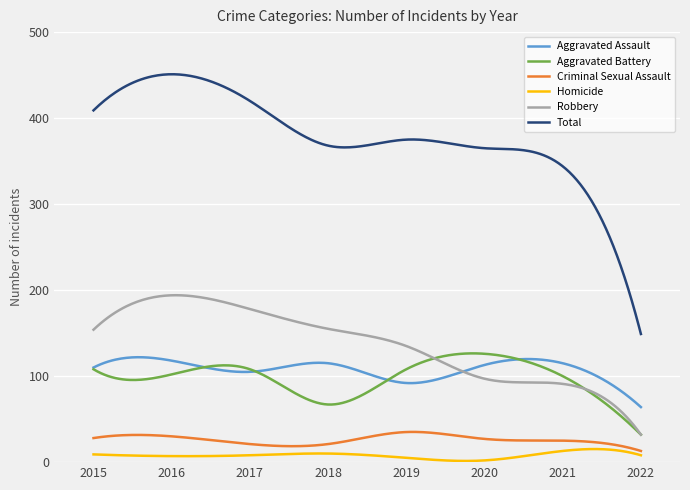

What is the lowest value of the Total series?

149.0